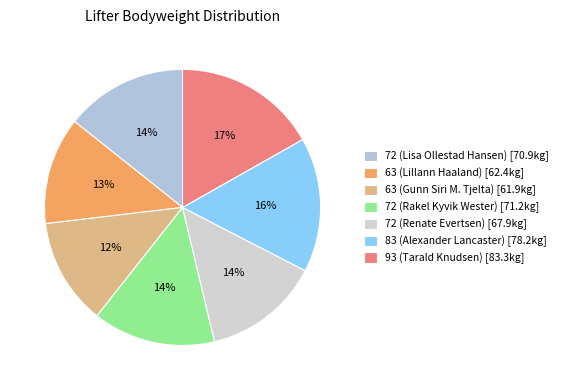

How many segments does this pie chart have?

7